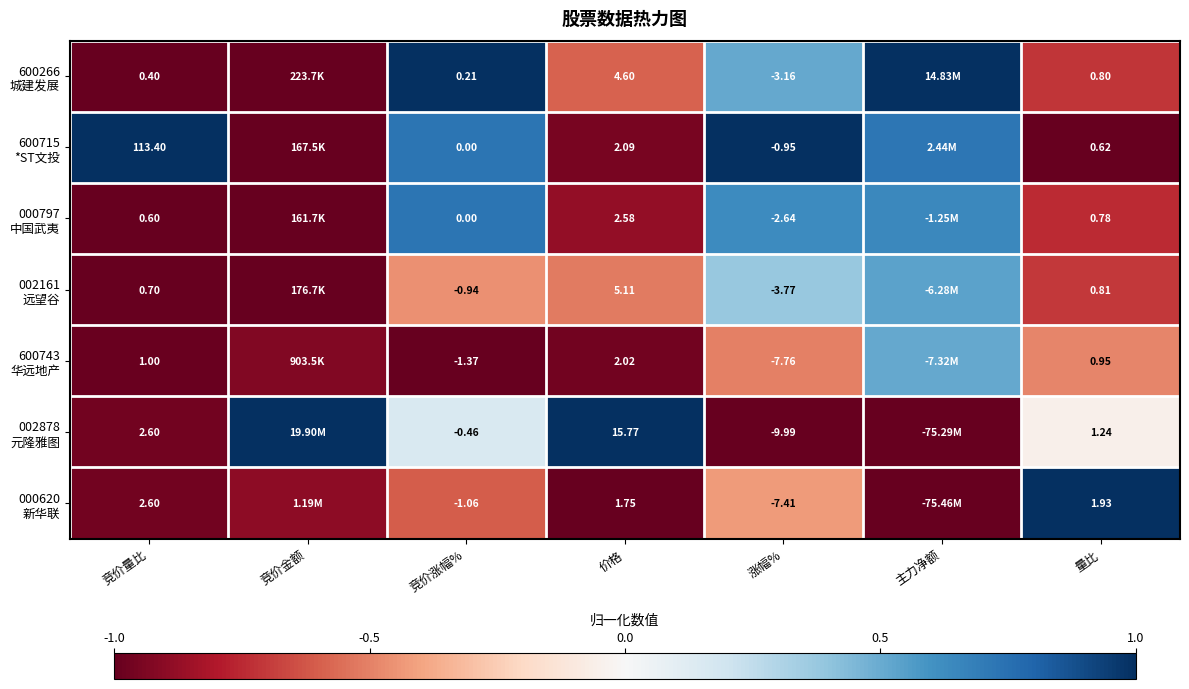

What is the average value of the 002878 元隆雅图 series?

-0.1